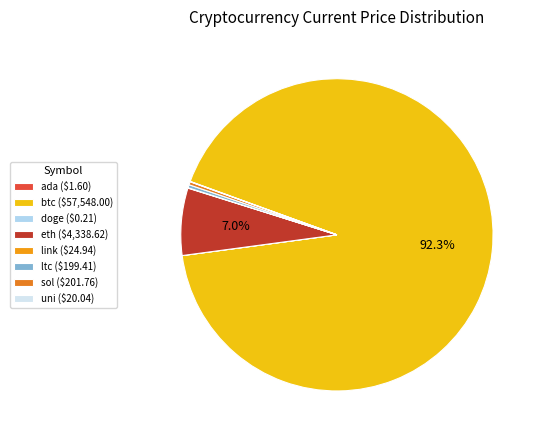

True or false: sol accounts for 13% of the total.

False